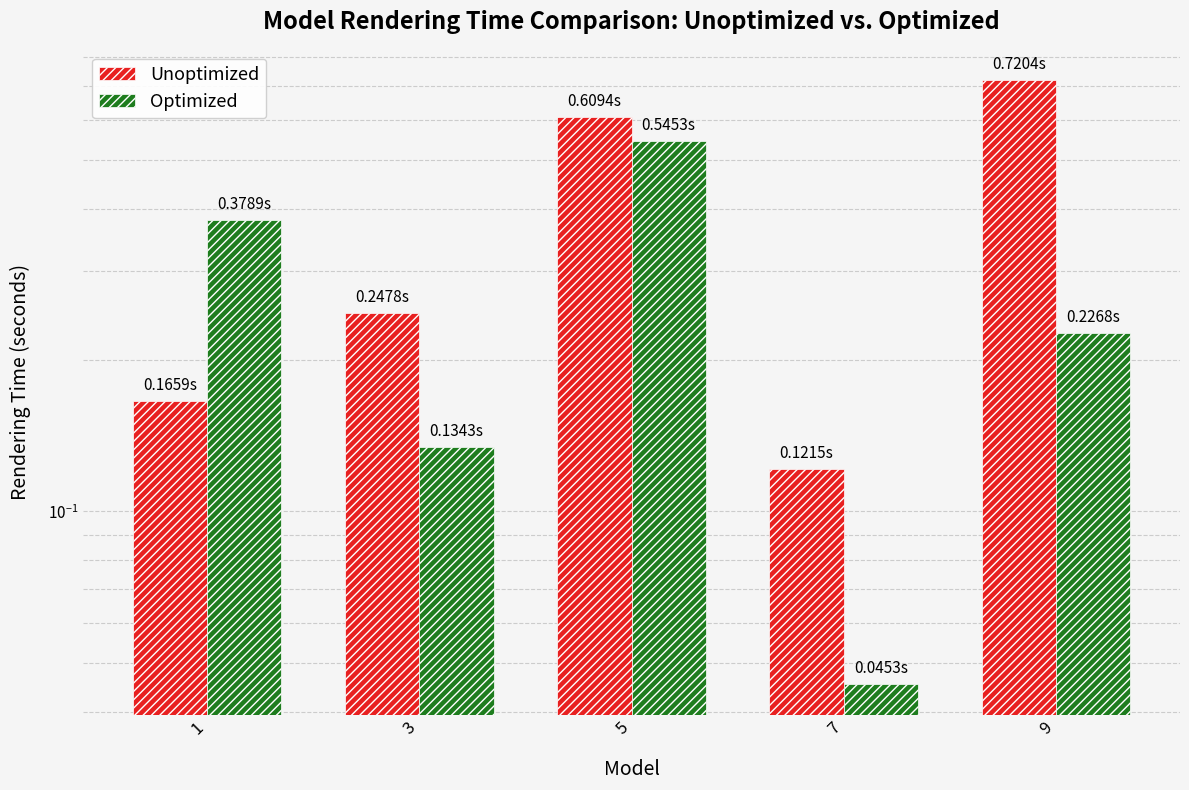

What is the sum of the Unoptimized values at 7 and 9?

0.8